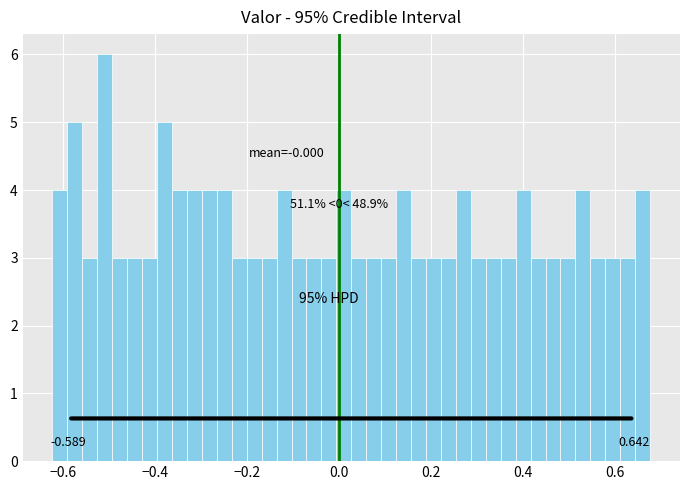

Read against the x-axis, roughly where is the centre of the tallest bar?

-0.50